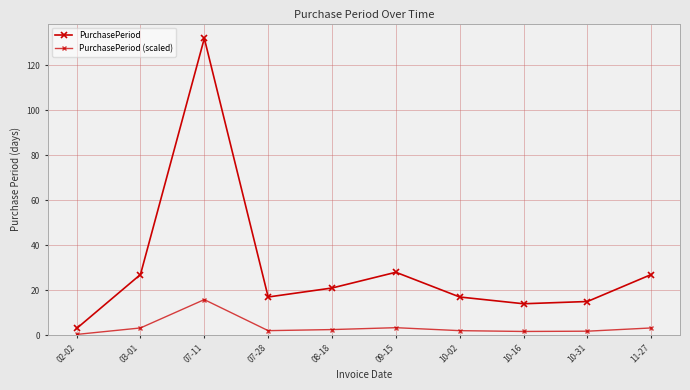

At which category is the sum across all series the highest?

07-11